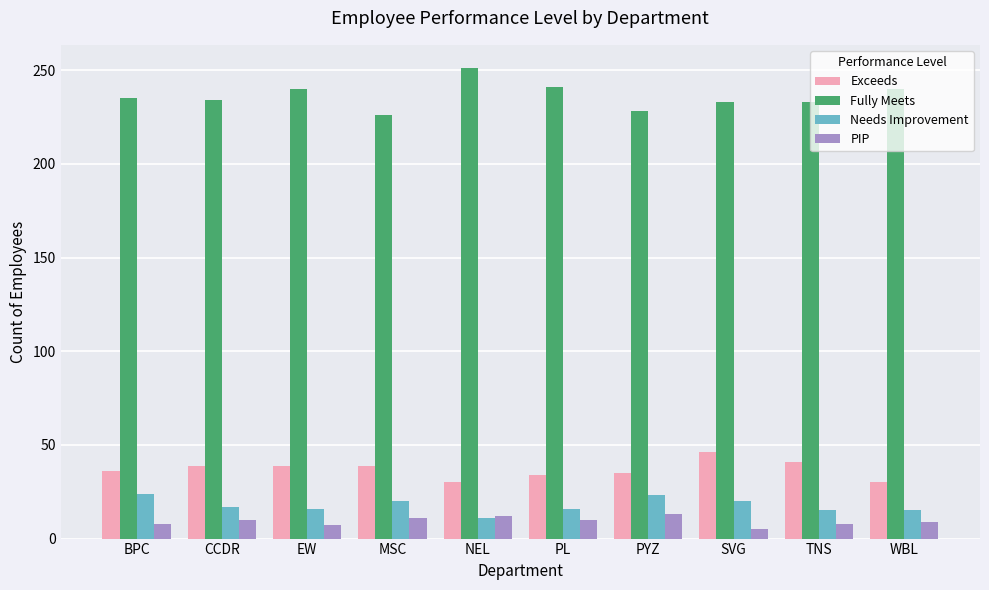

The value of Fully Meets at NEL is 357. True or false?

False